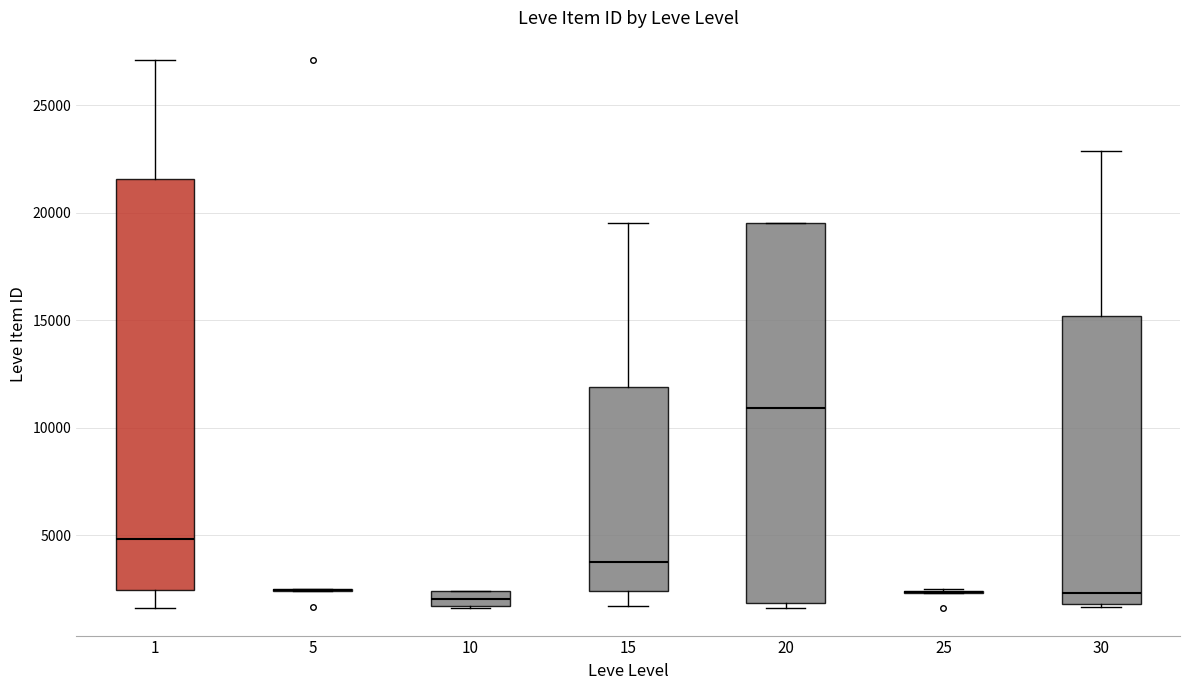

Comparing the boxes themselves (not the whiskers), which one is the tallest?

1